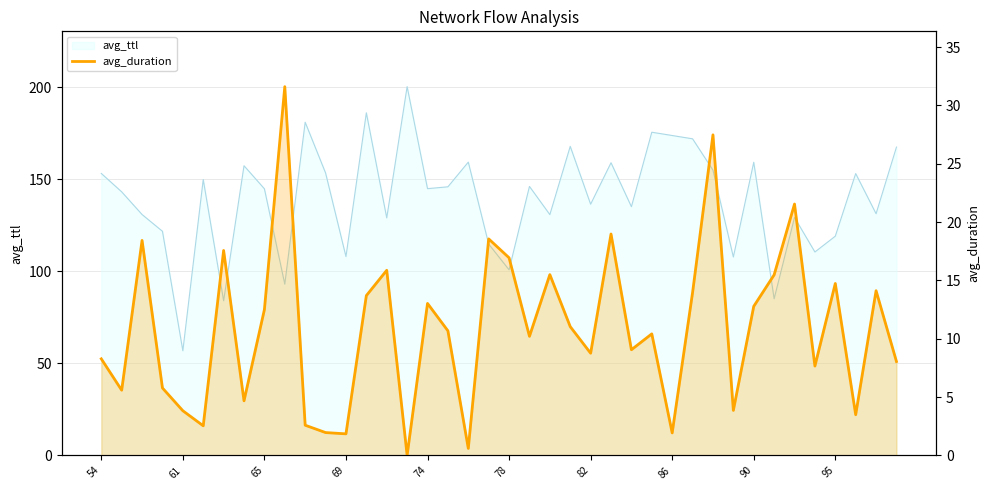

List the labels in order of value, smallest first.

15, 18, 12, 28, 11, 78, 10, 37, 74, 31, 86, 61, 69, 35, 39, 54, 24, 26, 21, 27, 17, 23, 90, 32, 16, 13, 29, 38, 36, 33, 22, 14, 20, 82, 65, 19, 25, 34, 30, 95